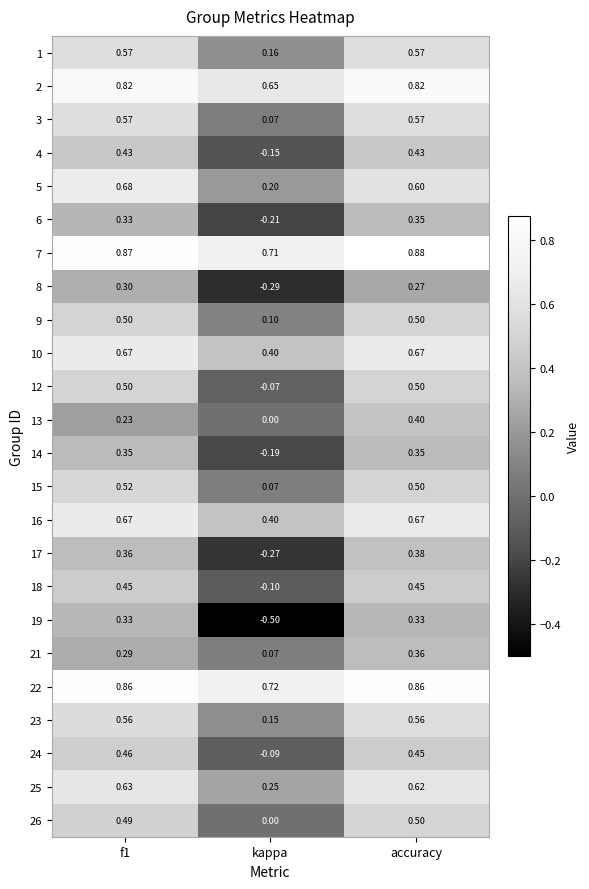

At which category is the sum across all series the highest?

accuracy